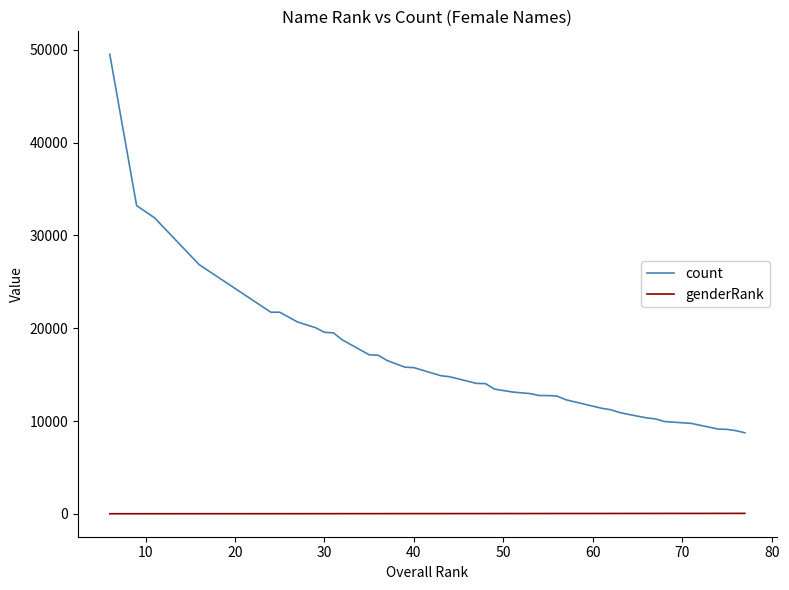

What is the difference between the maximum and minimum values in the count series?

40804